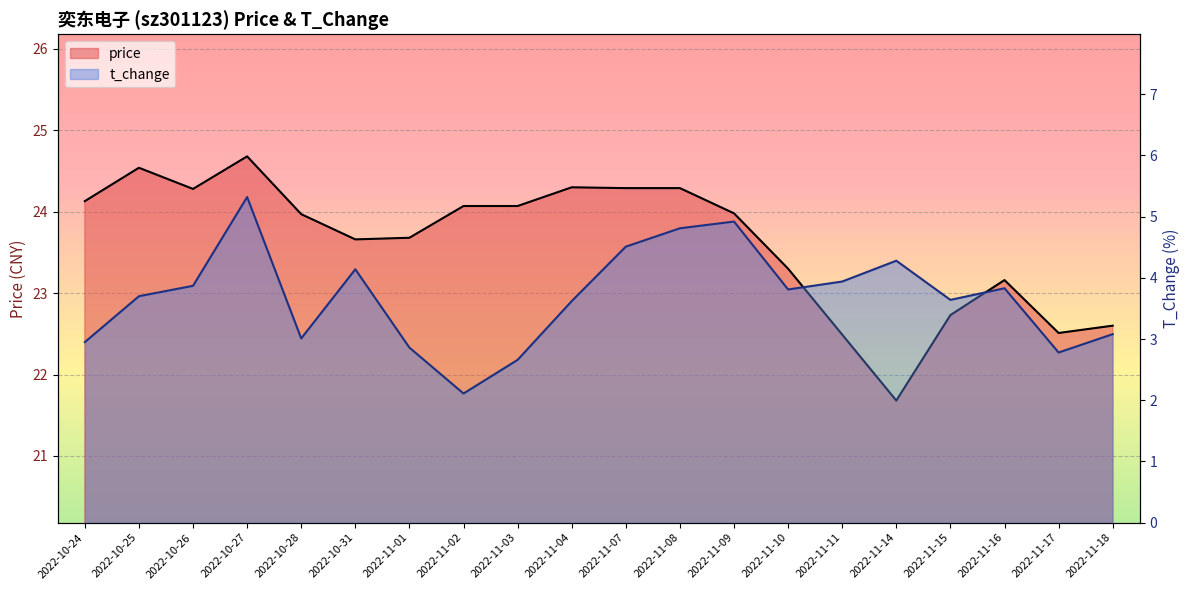

How many lines are shown in the chart?

2